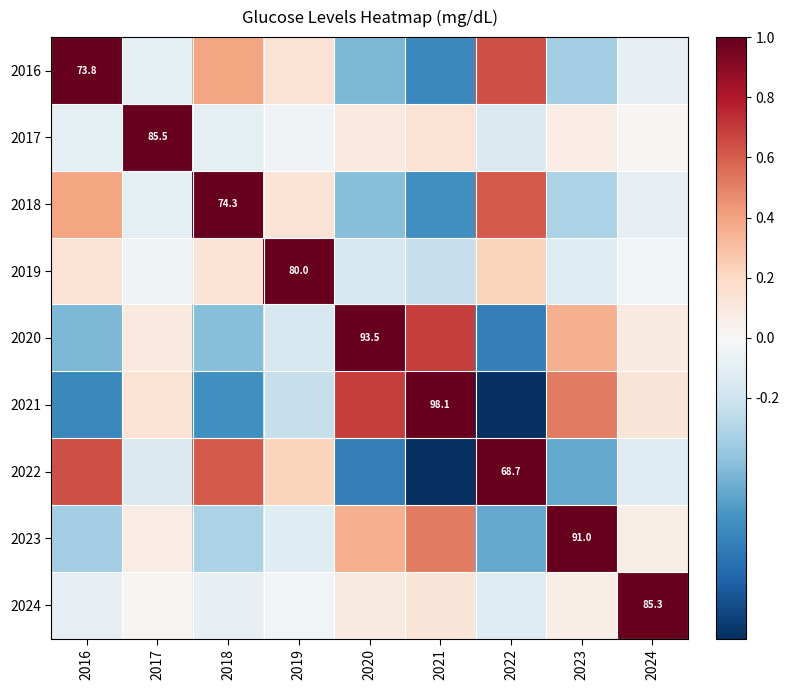

How many values in 2018 are below zero?

5